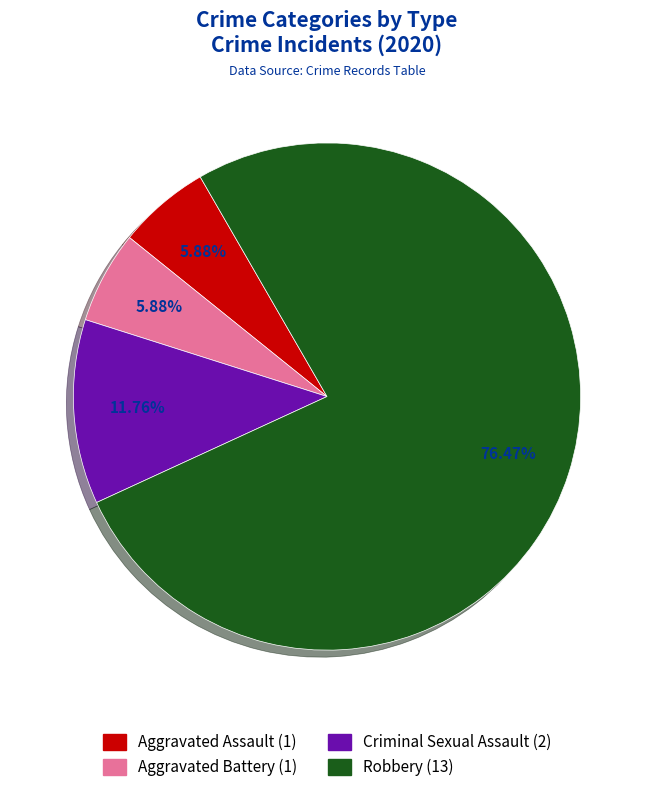

The Aggravated Battery slice represents 6% of the pie. True or false?

True